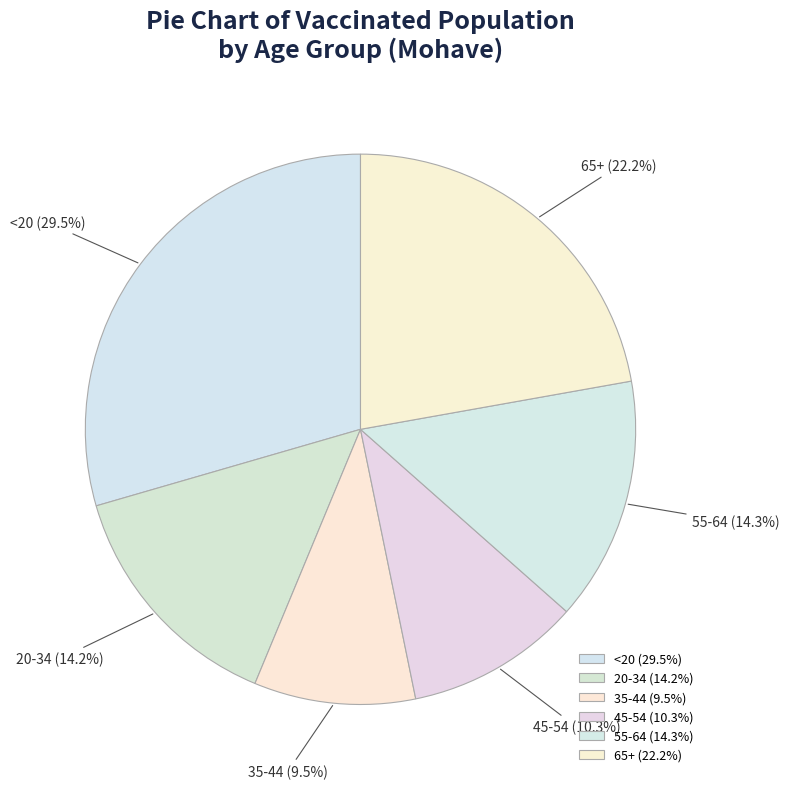

Which slice is the largest?

<20